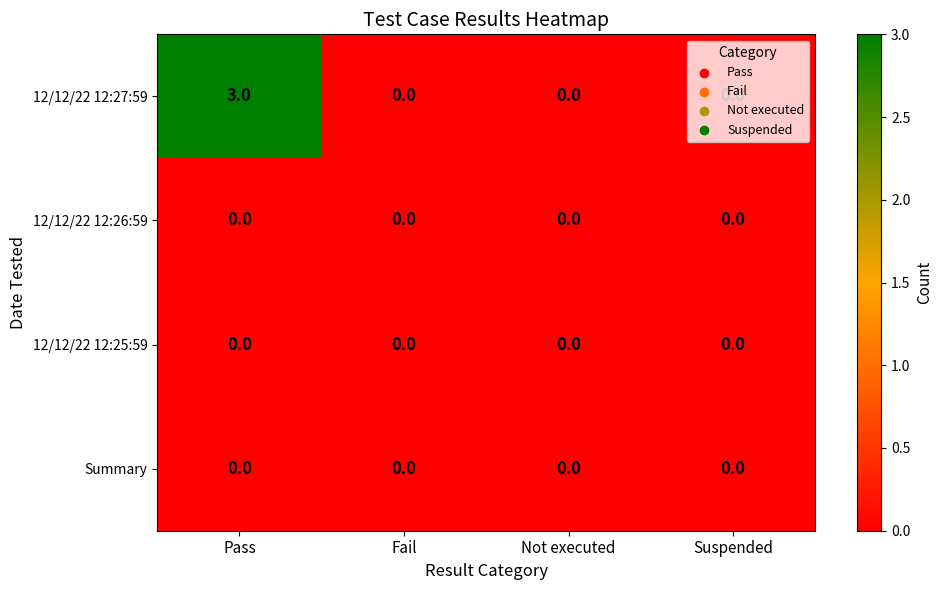

What is the greatest value displayed?

3